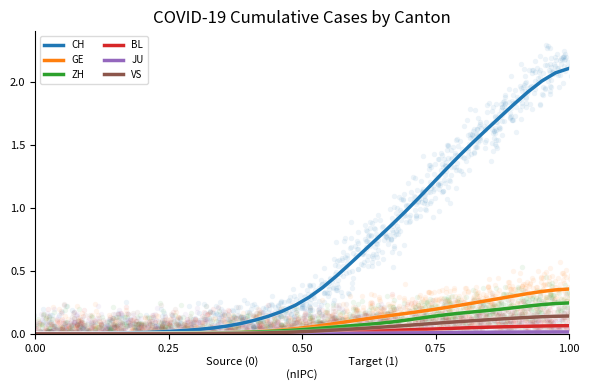

Which series has the largest total across all categories?

CH